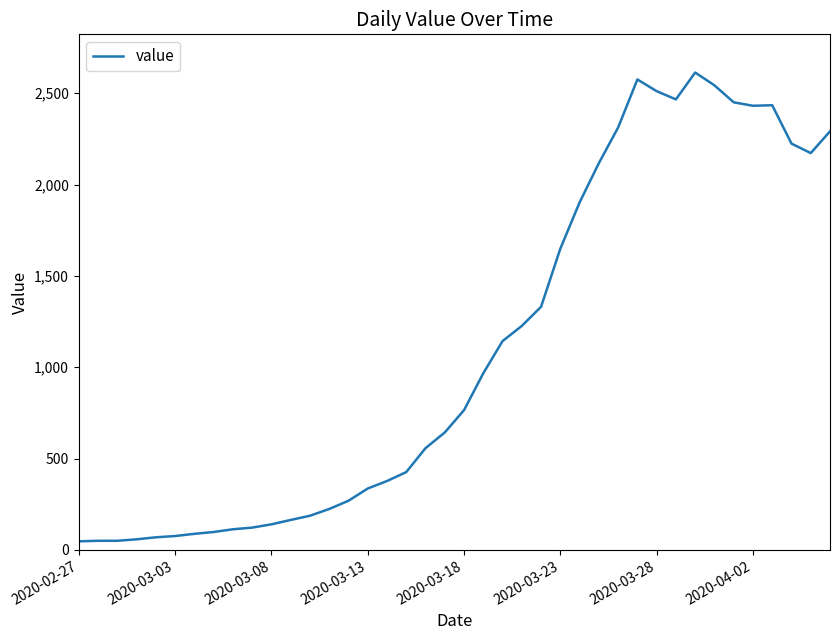

True or false: the data has more than 1 interior local peaks.

True